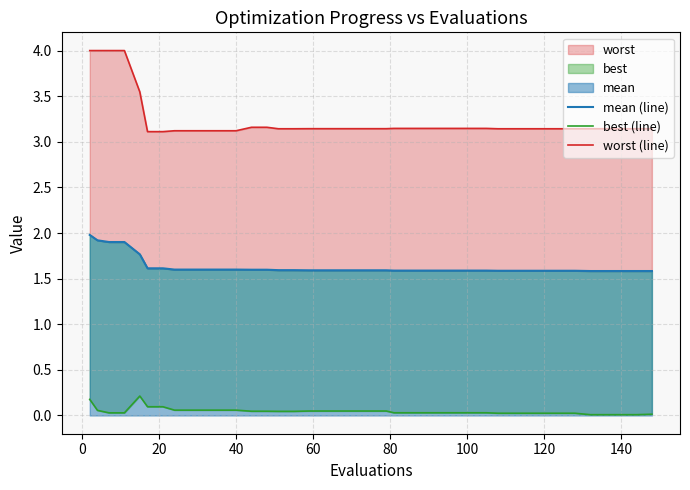

Which series has the widest spread of values?

worst (line)